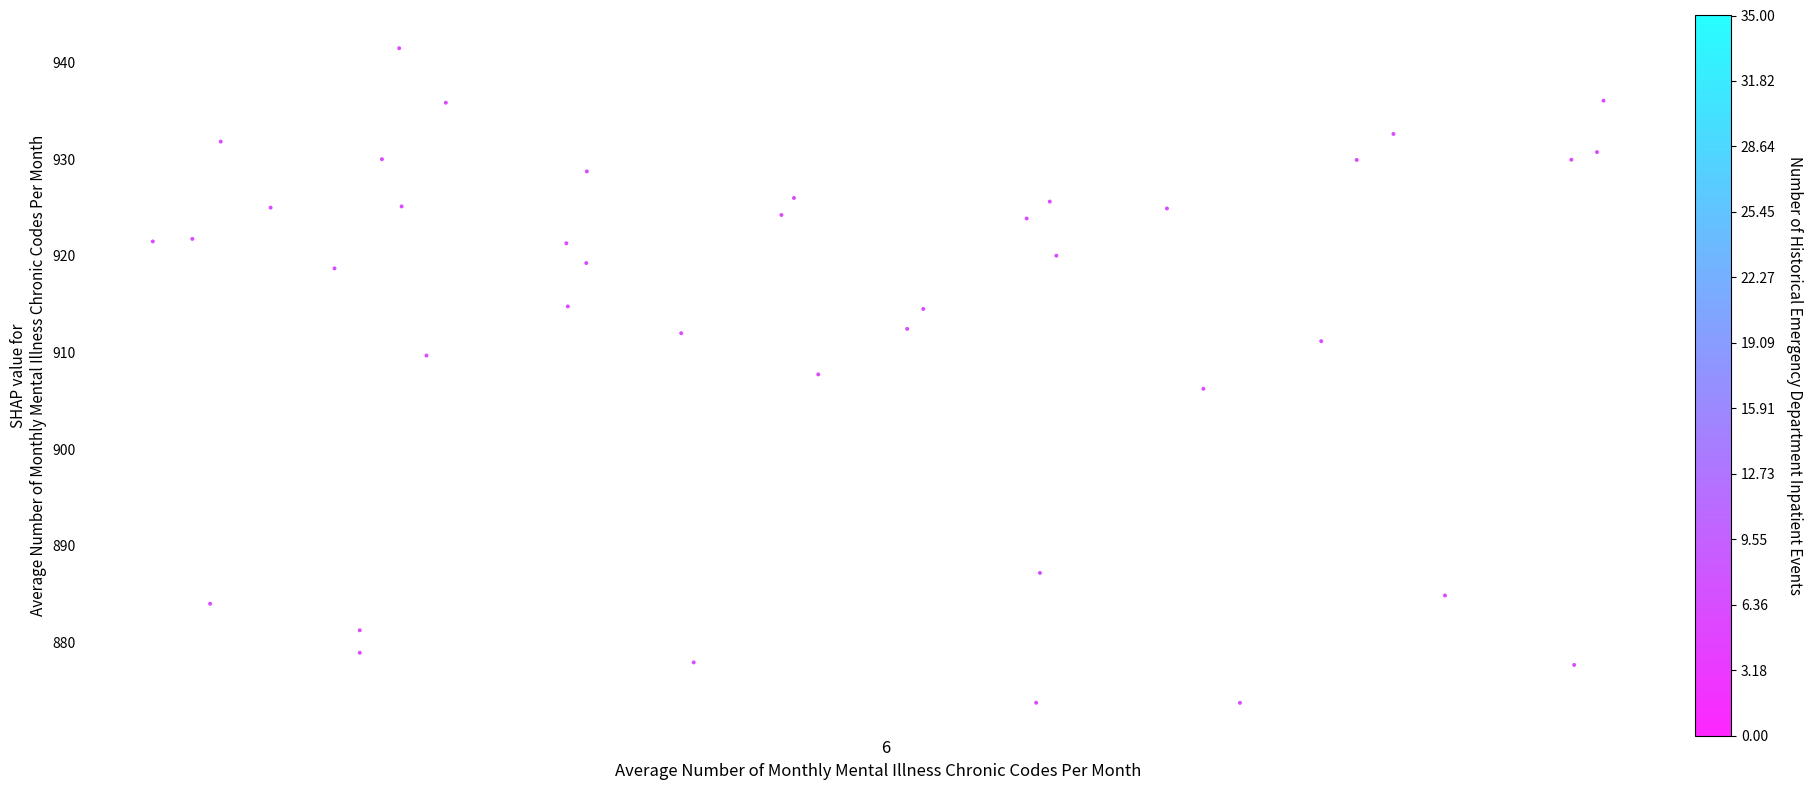

What is the range of Y values (max minus min)?

67.8